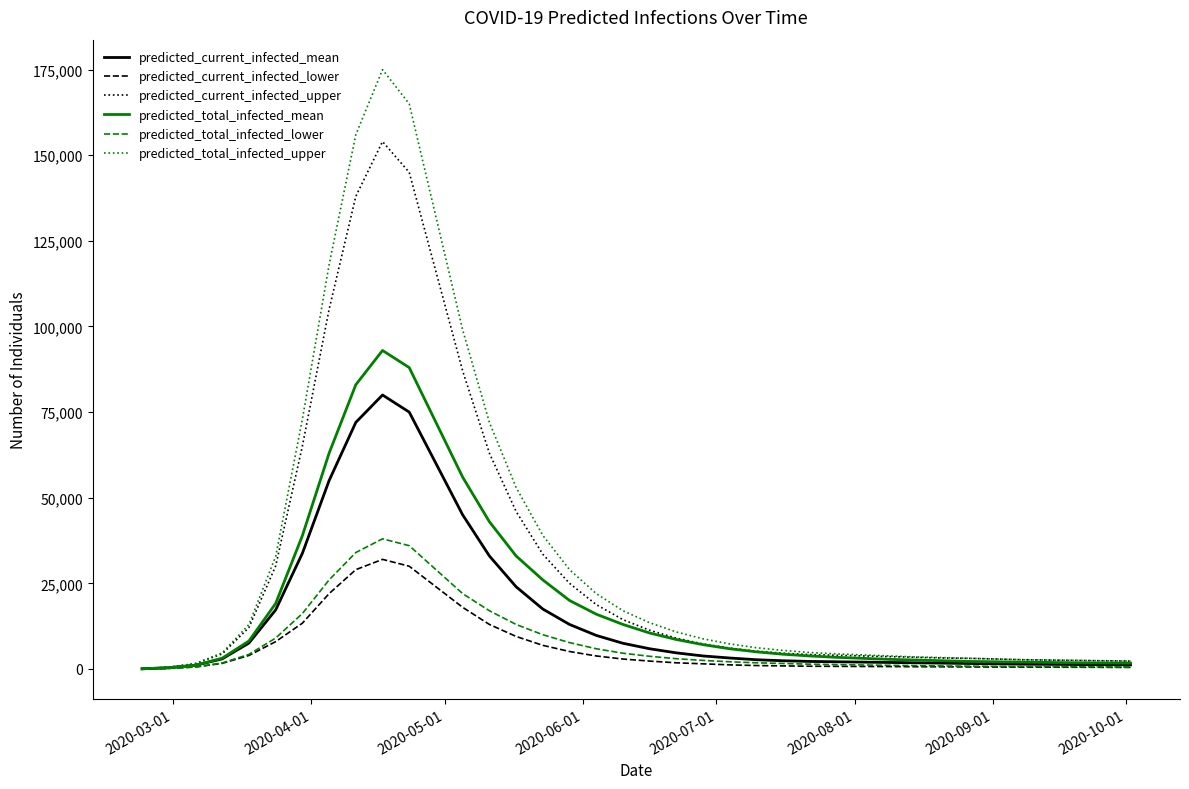

Which series has the widest spread of values?

predicted_total_infected_upper